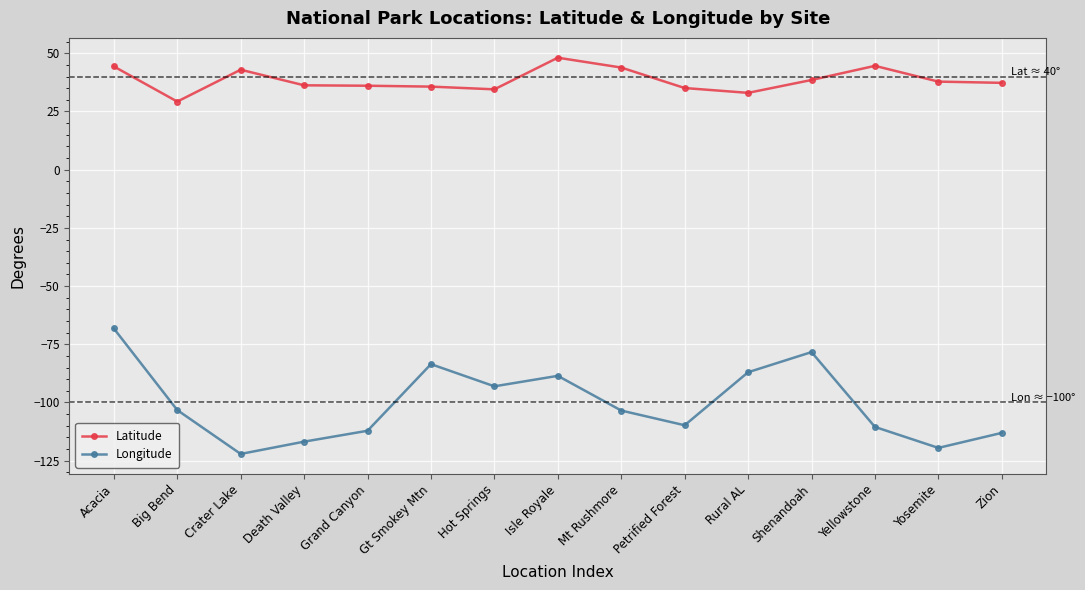

What is the label of the 12th point from the right?

Death Valley